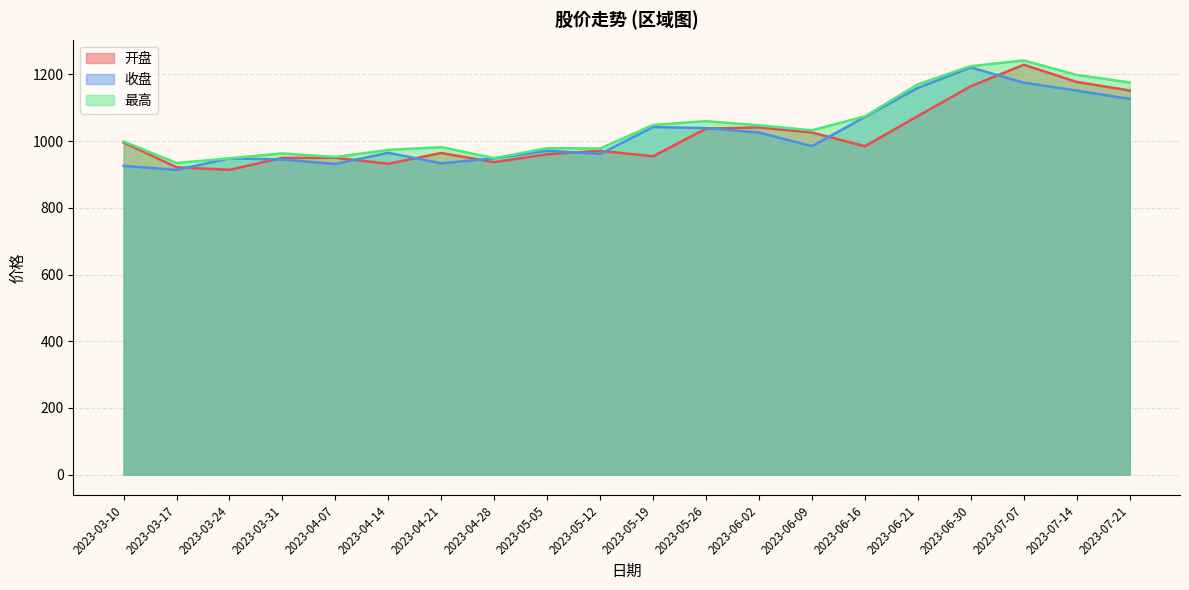

List the series in order of their overall mean, highest first.

最高, 收盘, 开盘